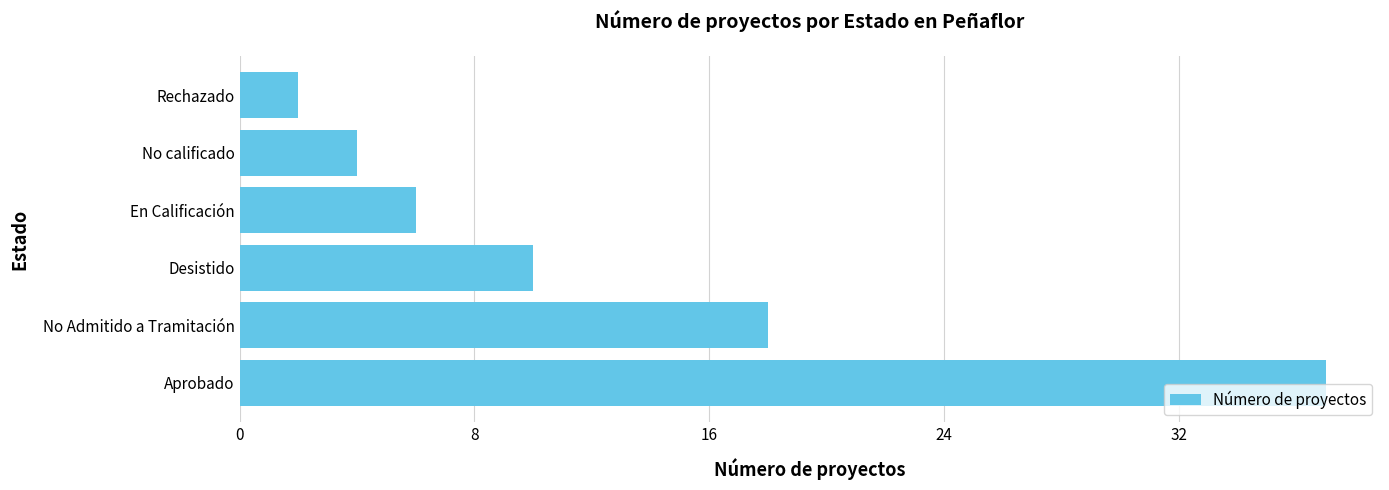

How many distinct data groups are displayed?

1